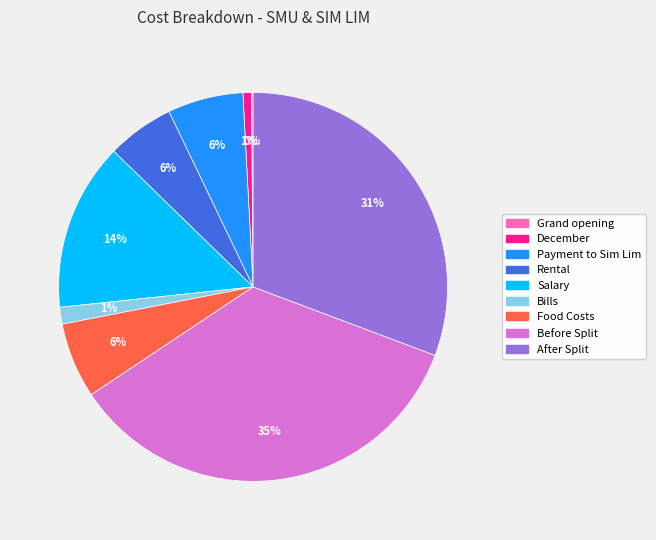

What is the ratio of the value at After Split to the value at Before Split?

0.9